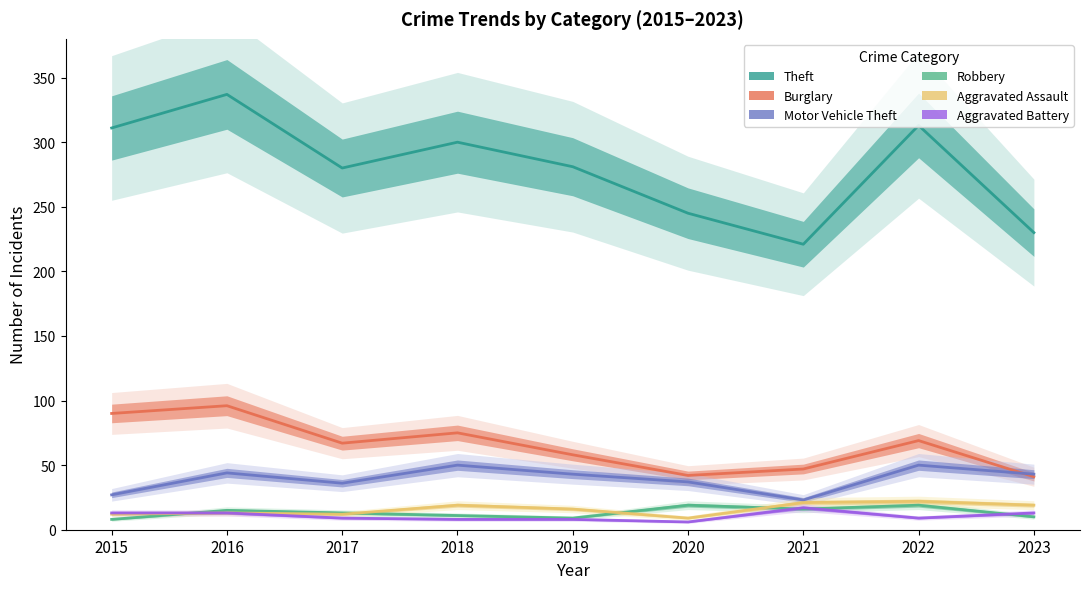

Between 2018 and 2019, which series saw the biggest shift?

Theft